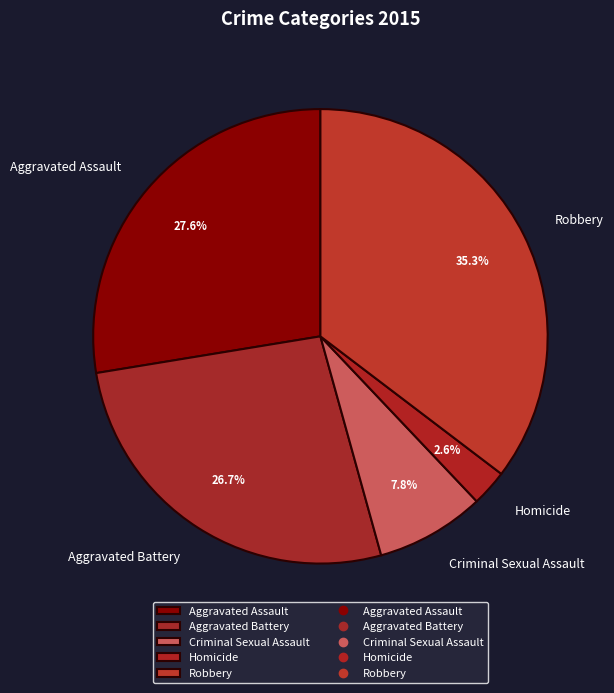

What percentage is the Criminal Sexual Assault slice, to the nearest percent?

8%